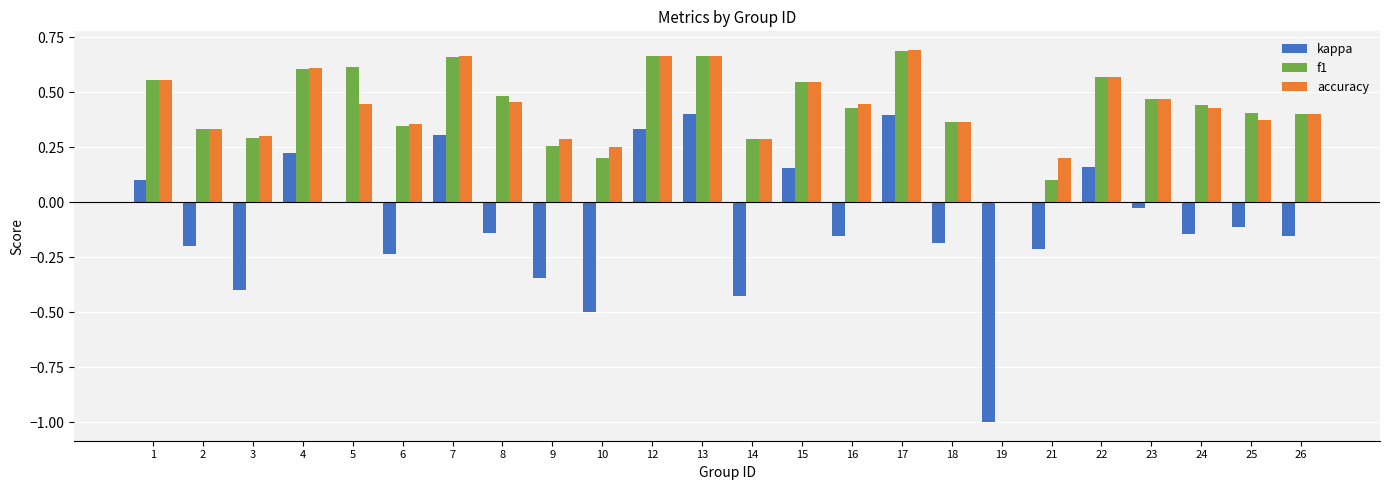

What are all the series names shown in the legend?

kappa, f1, accuracy